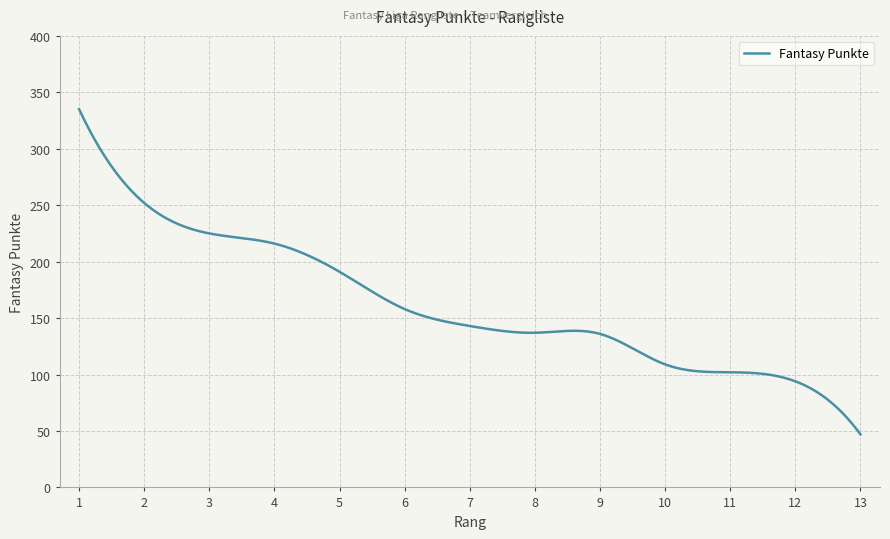

What is the maximum value shown in the chart?

335.0